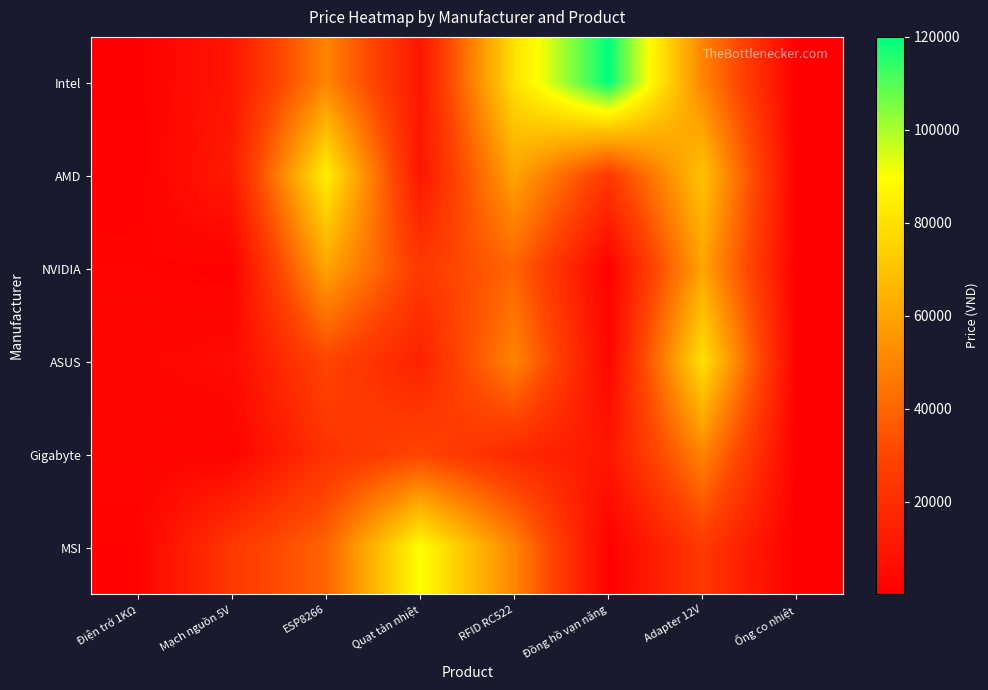

Which has a higher value, ESP8266 or Mạch nguồn 5V?

ESP8266